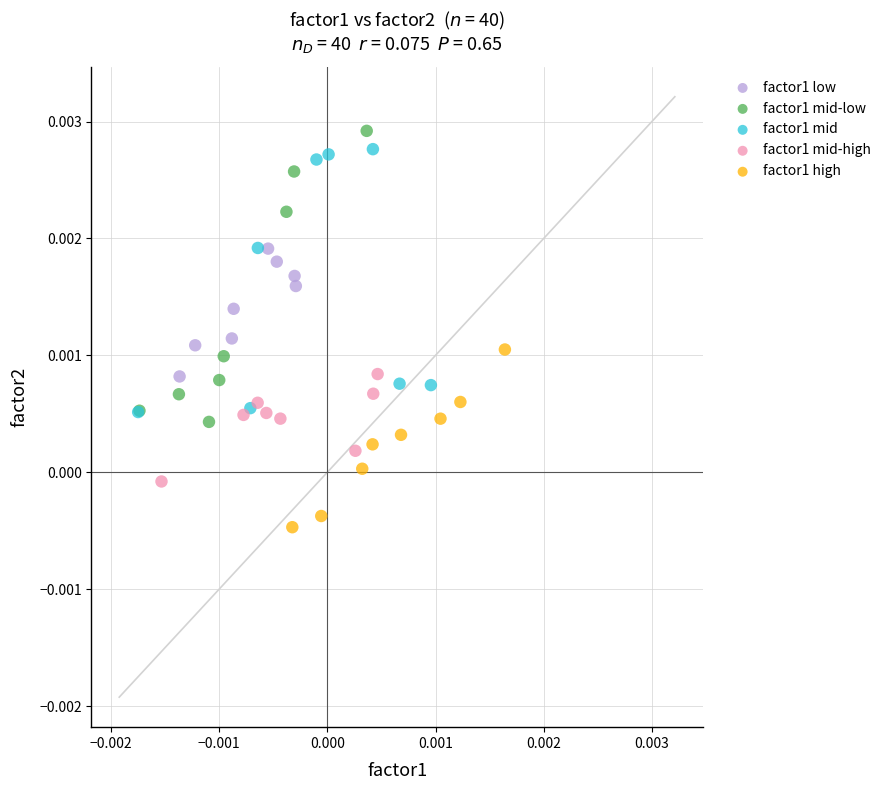

Which series contains the highest Y value?

factor1 mid-low